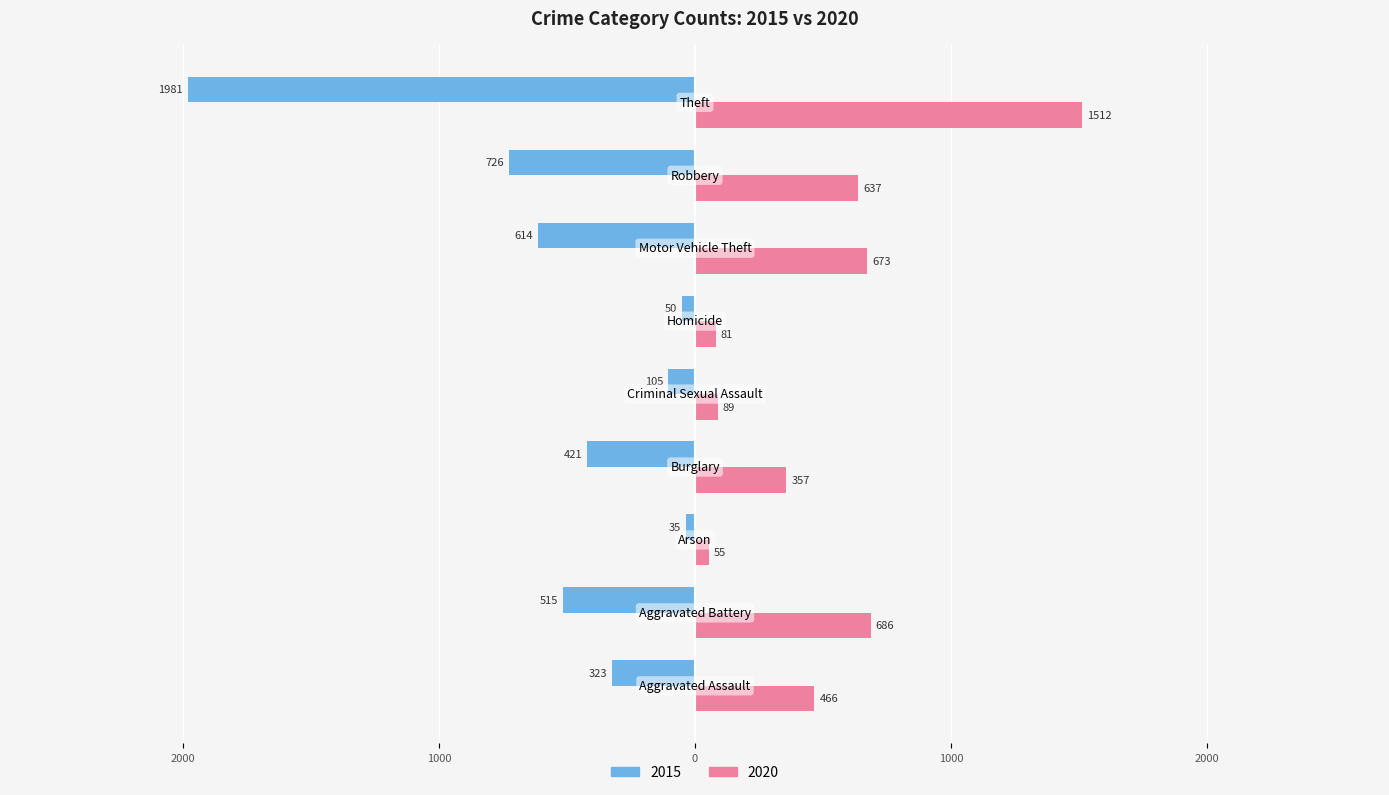

What are all the series names shown in the legend?

2015, 2020